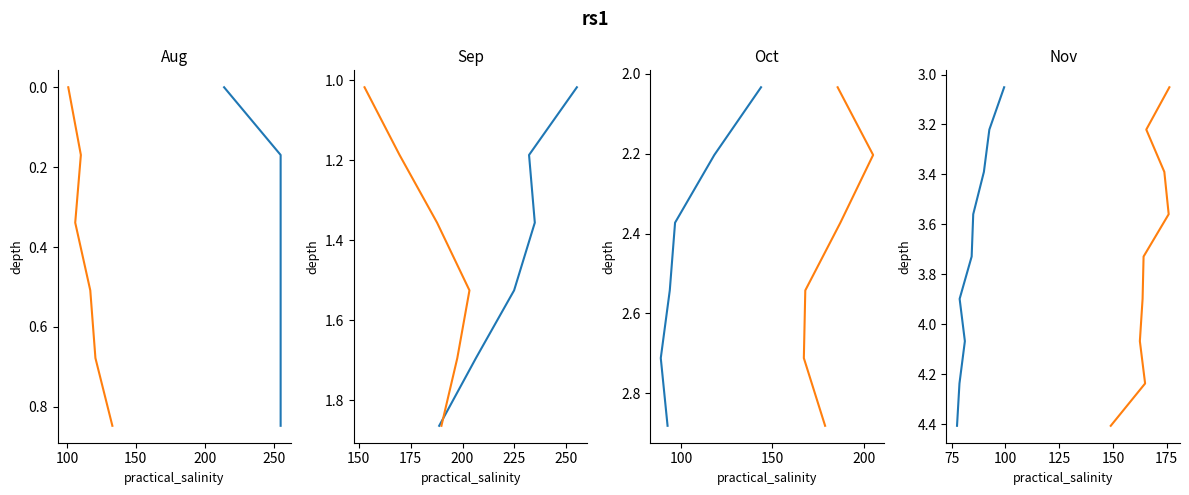

True or false: Y2 has more than 2 interior local peaks.

False